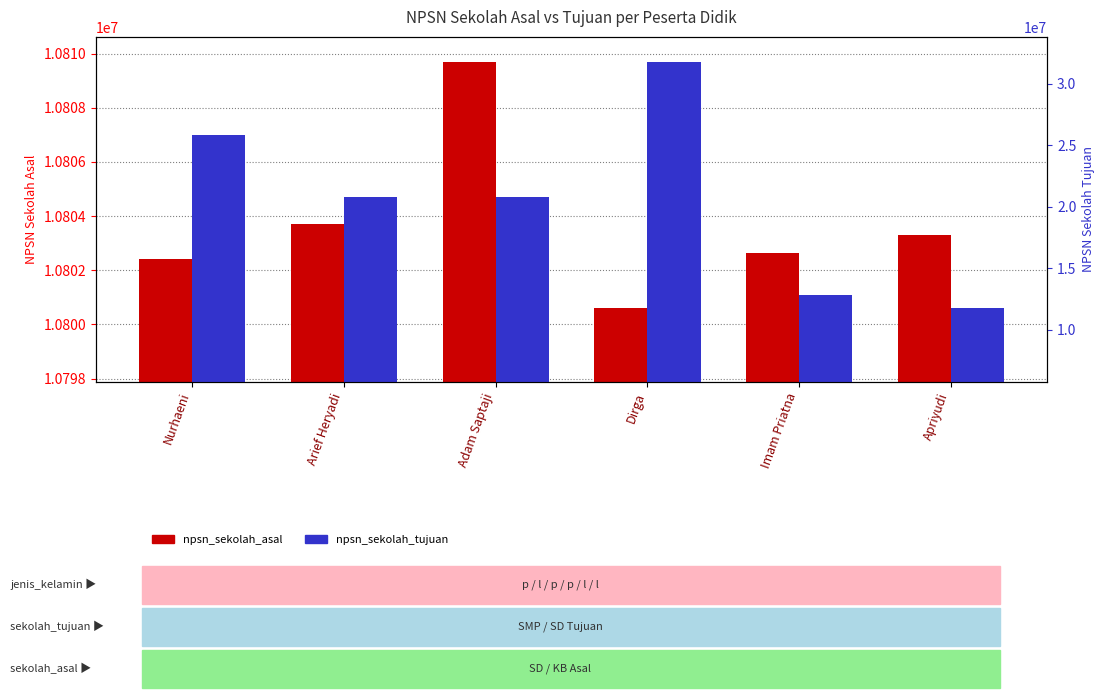

What is the maximum value shown in the chart?

31800615